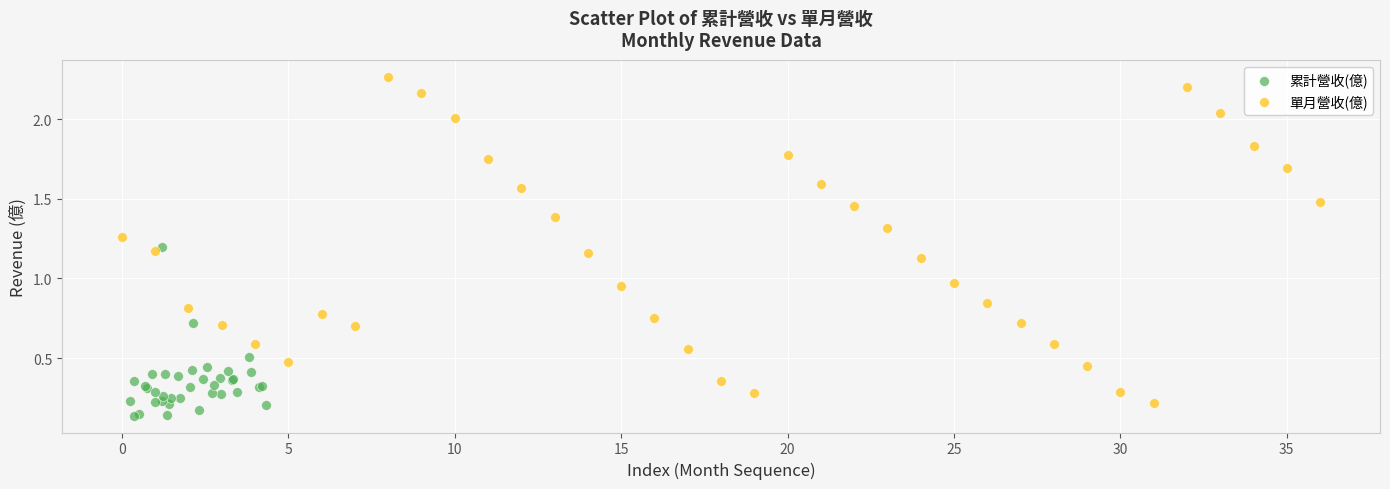

Which series contains the highest Y value?

單月營收(億)